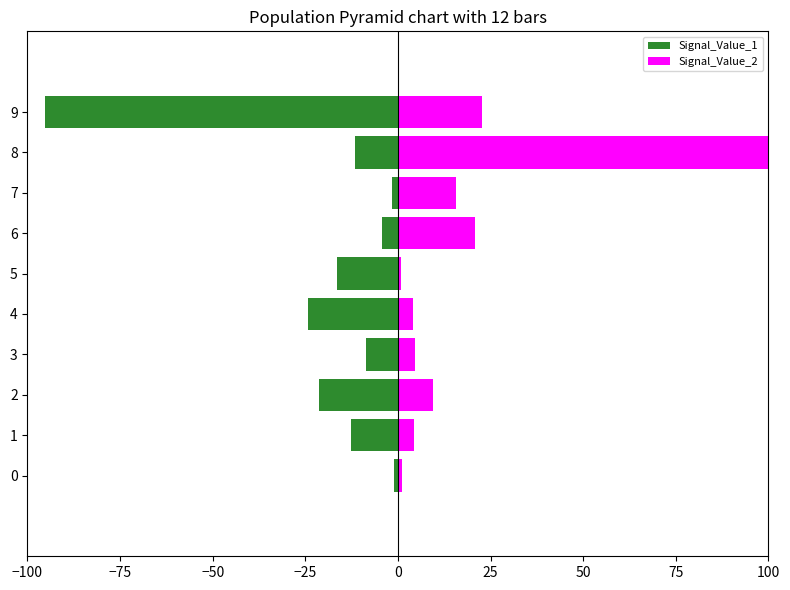

Reading right to left, transcribe all the data shown in this chart.

Signal_Value_1: -95.3	-11.6	-1.7	-4.2	-16.3	-24.2	-8.5	-21.2	-12.7	-1.2
Signal_Value_2: 22.7	100.0	15.6	20.8	0.7	4.1	4.7	9.5	4.3	1.0